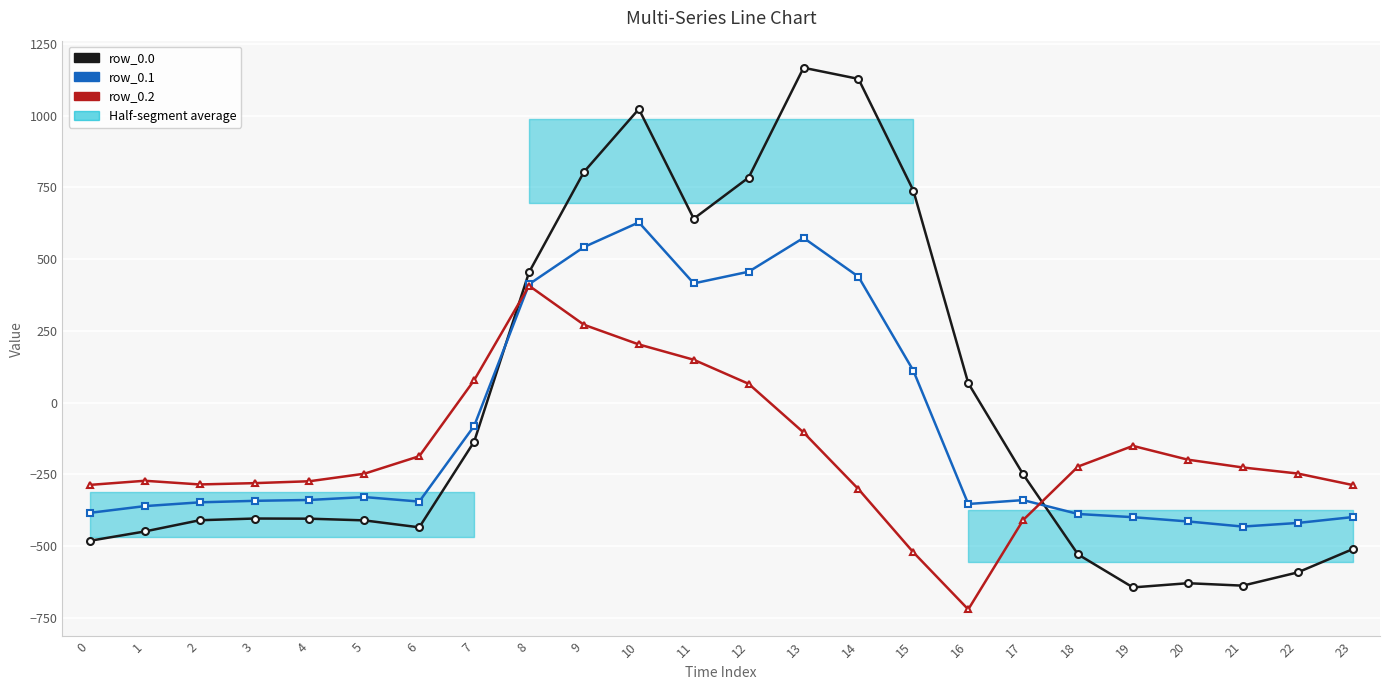

What is the sum of all row_0.2 values?

-4056.8